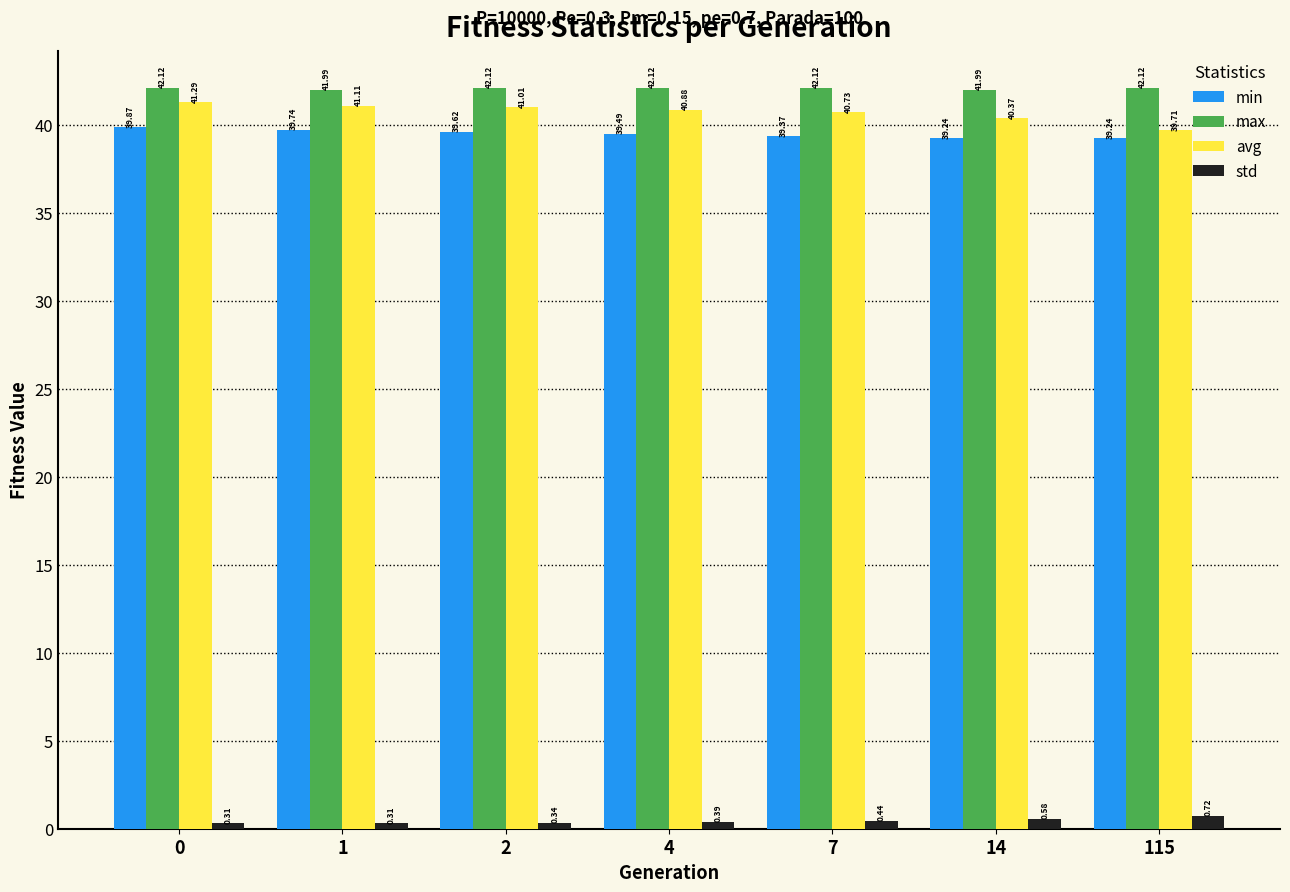

What are all the series names shown in the legend?

min, max, avg, std